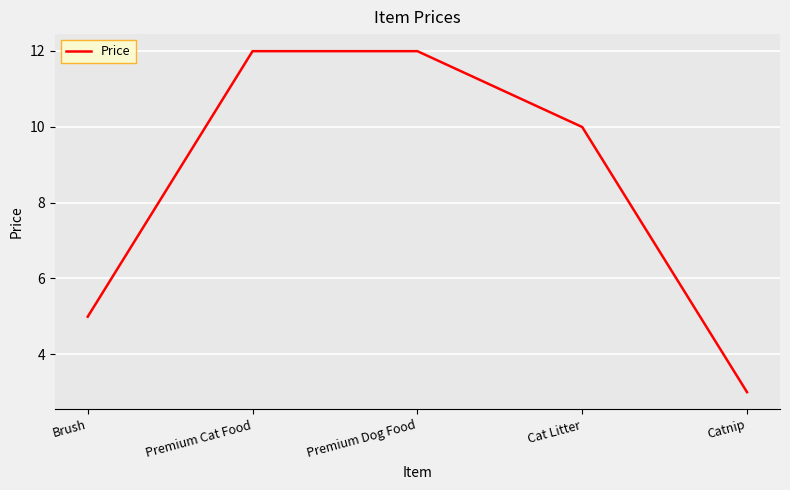

True or false: the data has more than 2 interior local peaks.

False